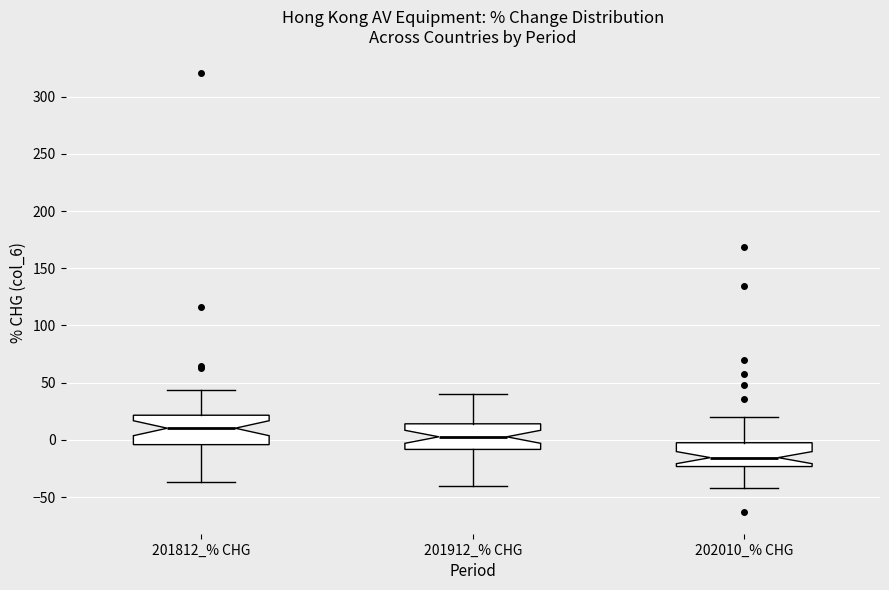

Reading left to right, read every box against the y-axis: the position of its median line, the range the box covers, and the ends of its whiskers. The values are not printed on the chart, so give them approximately, as read against the axis.

201812_% CHG: median 10, box -5 to 20, whiskers -35 to 45
201912_% CHG: median 5, box -10 to 15, whiskers -40 to 40
202010_% CHG: median -15, box -25 to -5, whiskers -40 to 20